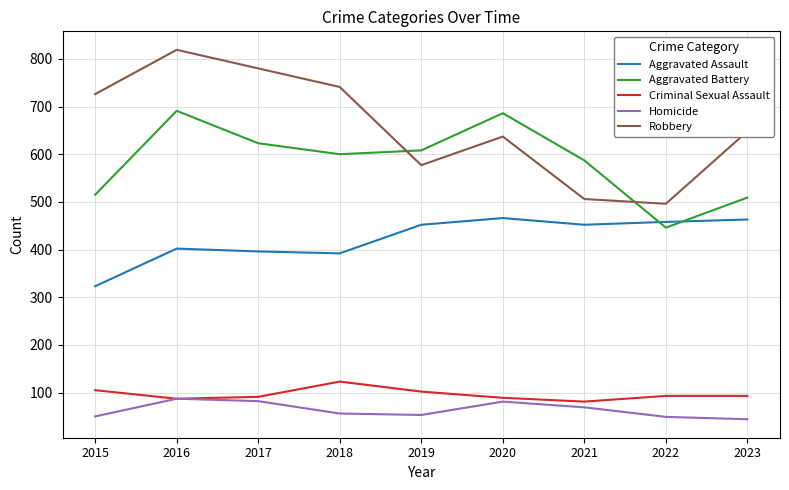

What is the greatest value displayed?

819